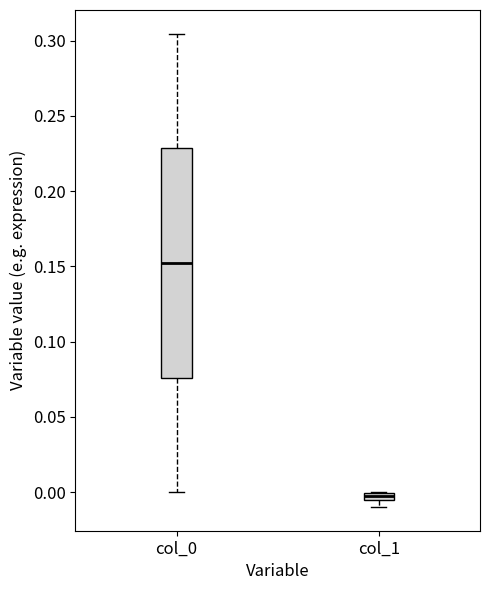

Which box has the highest median line?

col_0